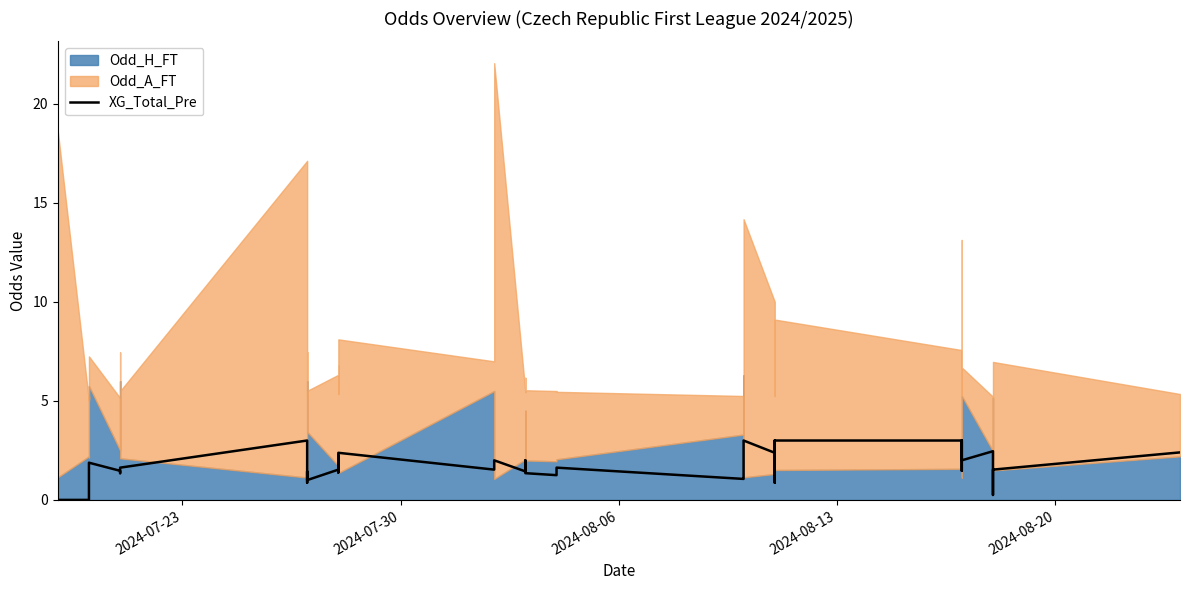

What is the label of the 39th point from the right?

2024-07-30